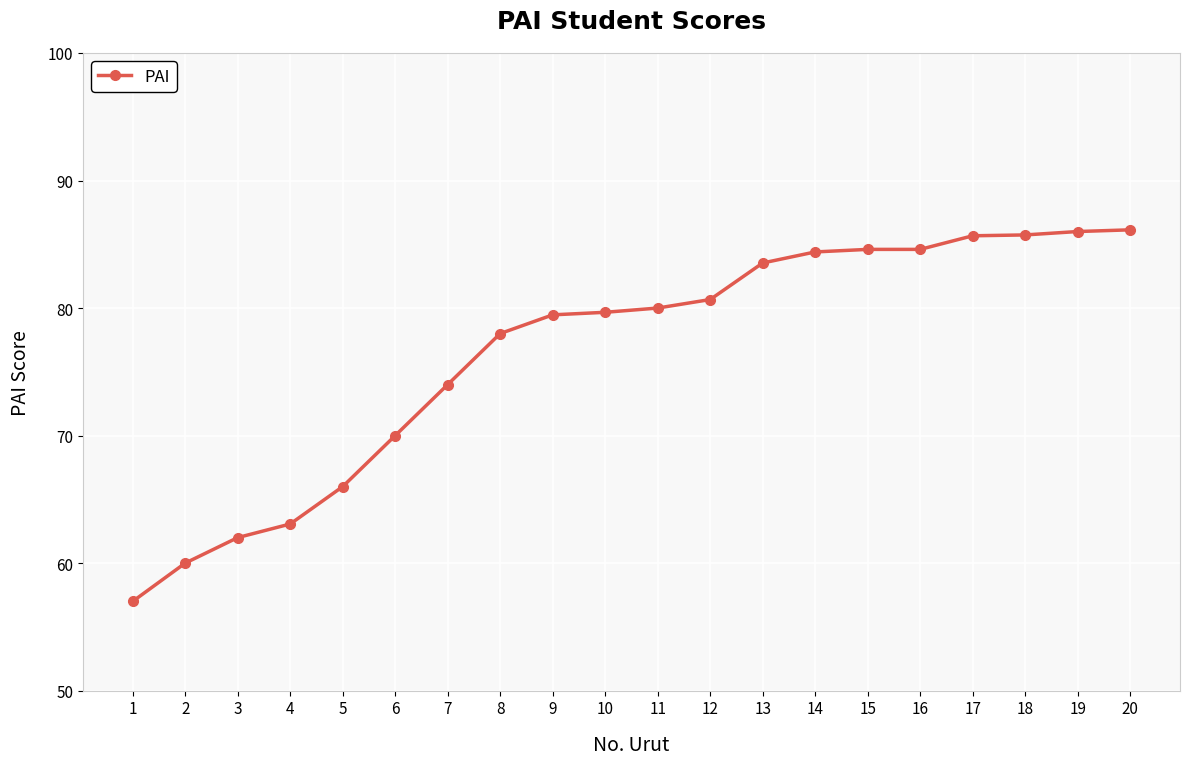

What is the smallest value displayed?

57.0